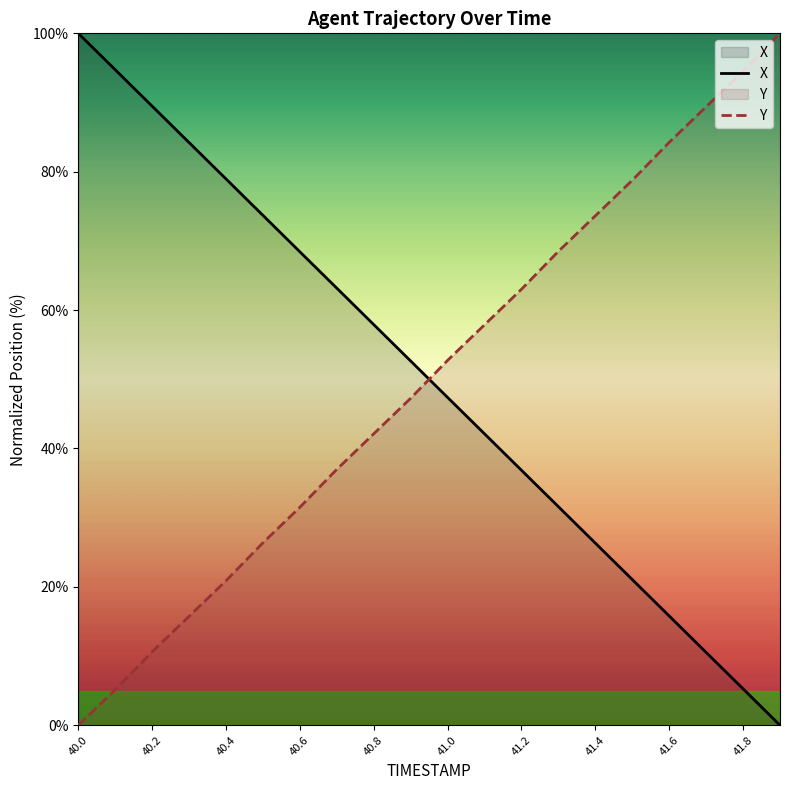

True or false: X has more than 0 points higher than both neighbors.

False